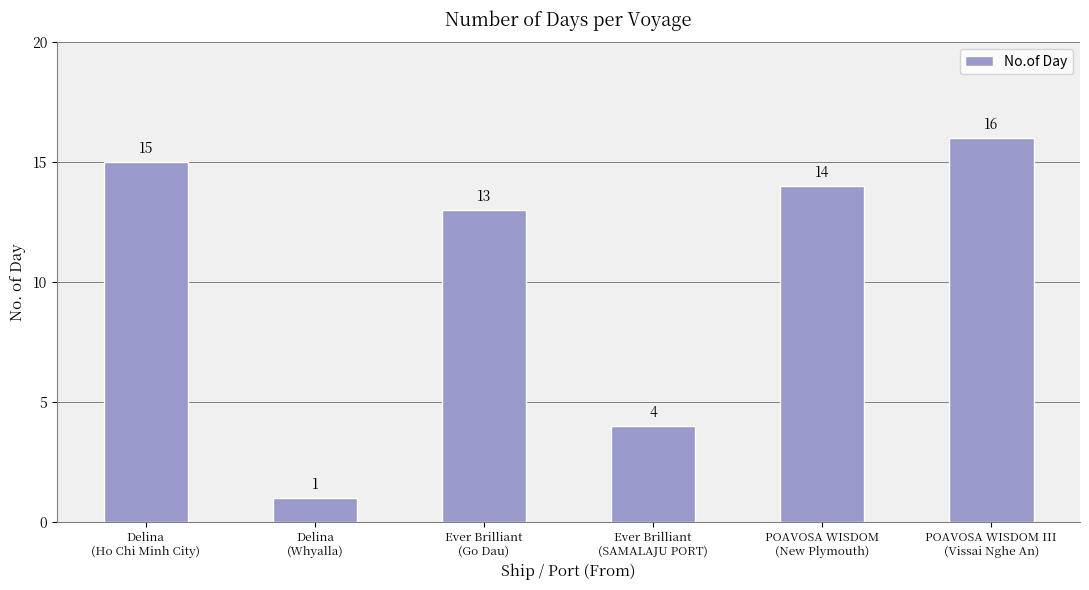

What is the approximate value at Ever Brilliant
(Go Dau), to the nearest 10?

10